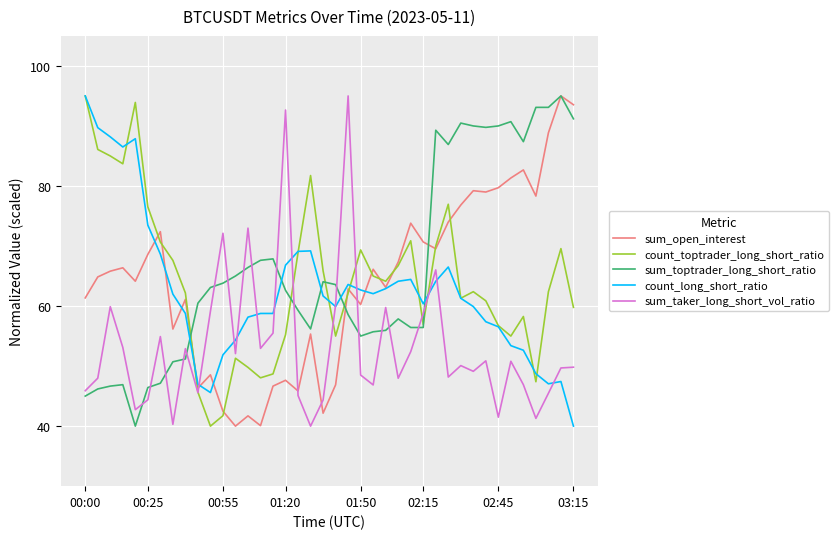

Does the chart have visible grid lines?

Yes